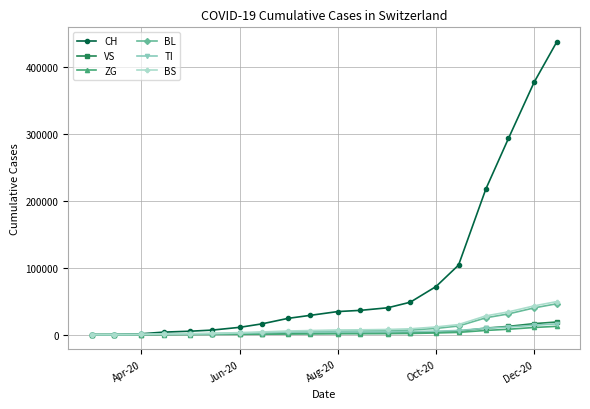

How many distinct data groups are displayed?

6